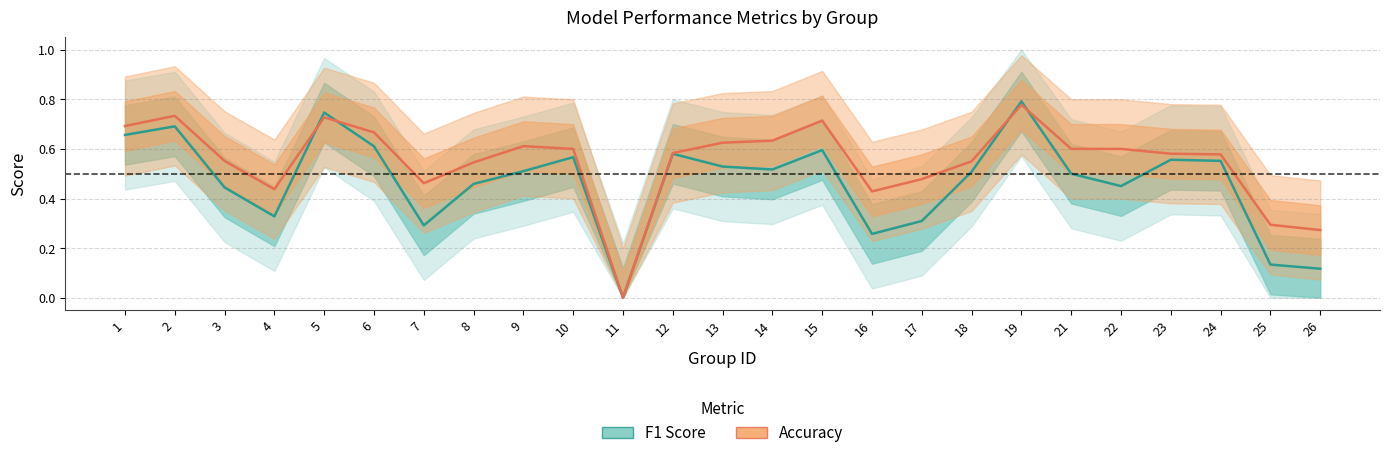

Where is the first local minimum for F1 Score?

4